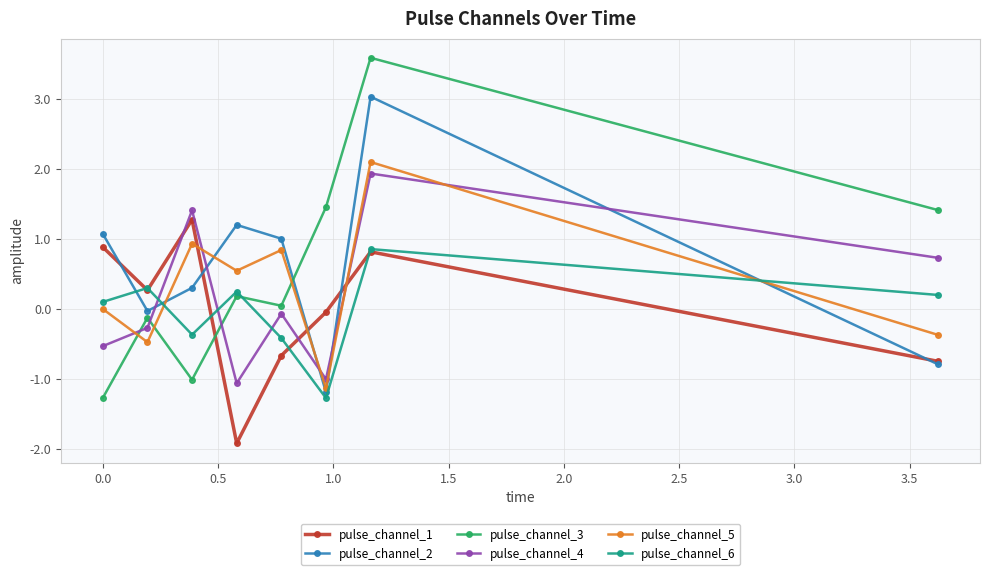

What are all the series names shown in the legend?

pulse_channel_1, pulse_channel_2, pulse_channel_3, pulse_channel_4, pulse_channel_5, pulse_channel_6